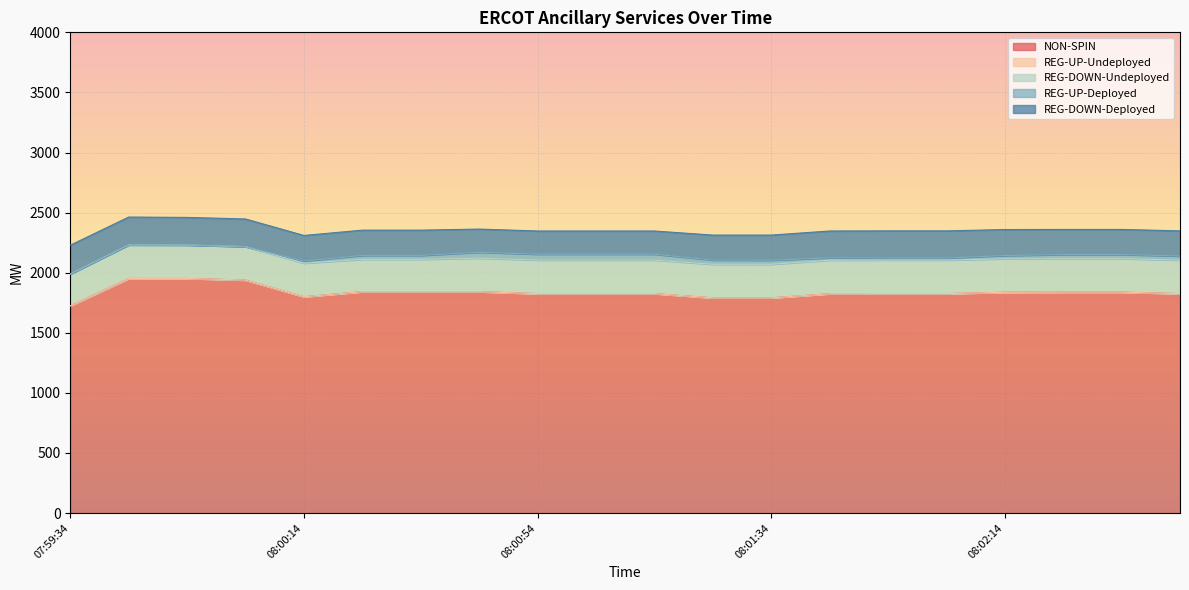

What is the difference between the maximum and second lowest values in the REG-UP-Deployed series?

49